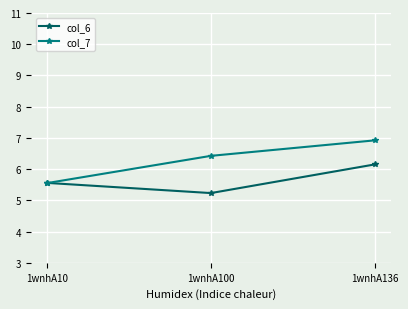

What is the maximum value shown in the chart?

6.9